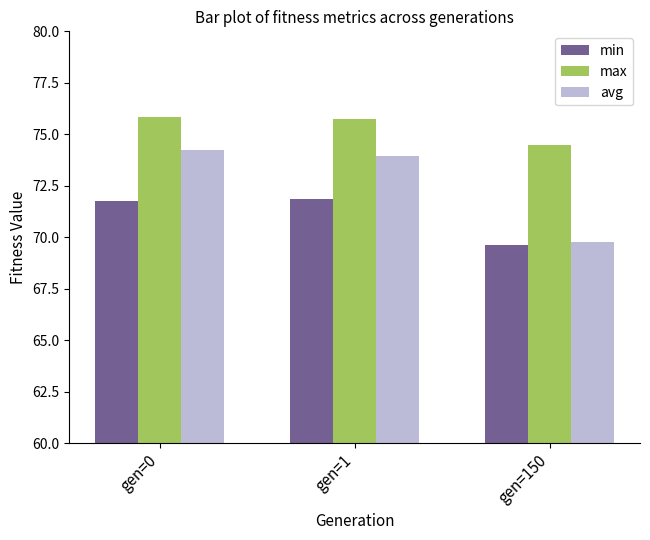

Reading left to right, what are all the values shown in this chart?

min: 71.7	71.9	69.6
max: 75.9	75.7	74.5
avg: 74.2	73.9	69.8